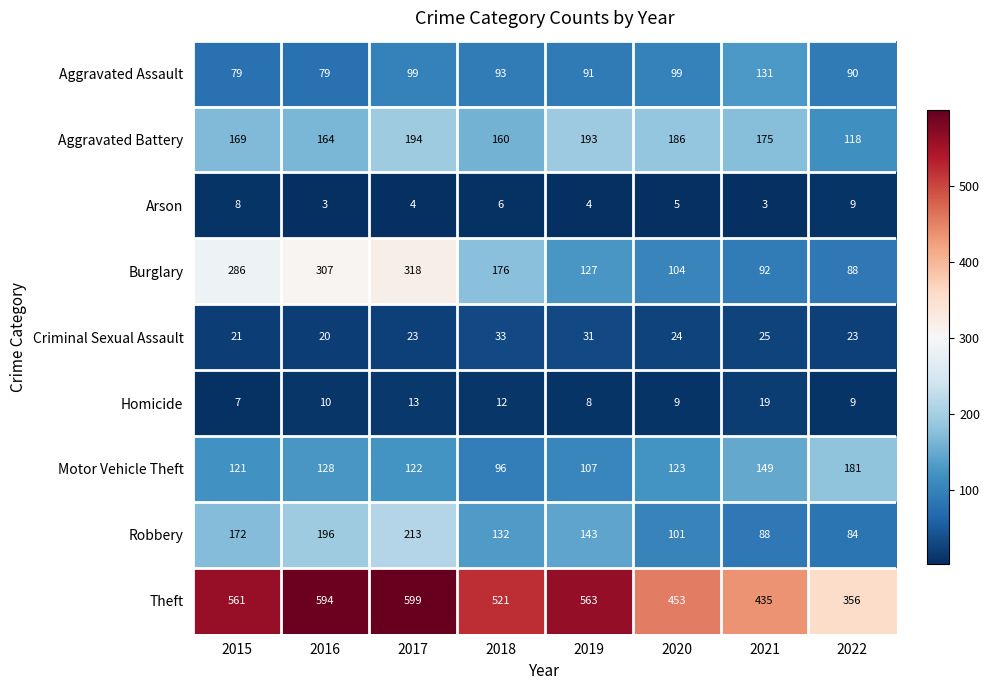

True or false: Aggravated Assault has a value of 31 at 2021.

False